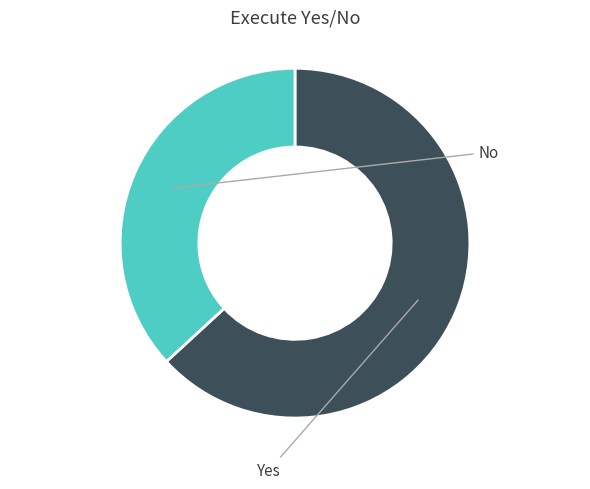

Does any single category account for the majority?

Yes